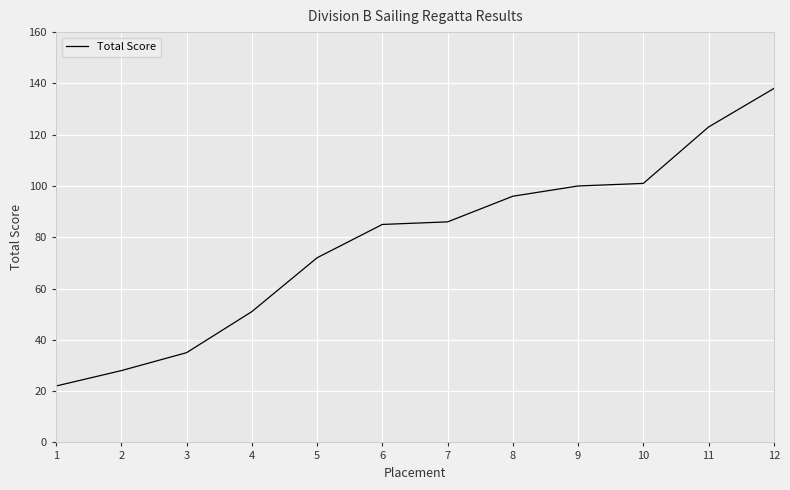

What is the difference between the maximum and minimum values?

116